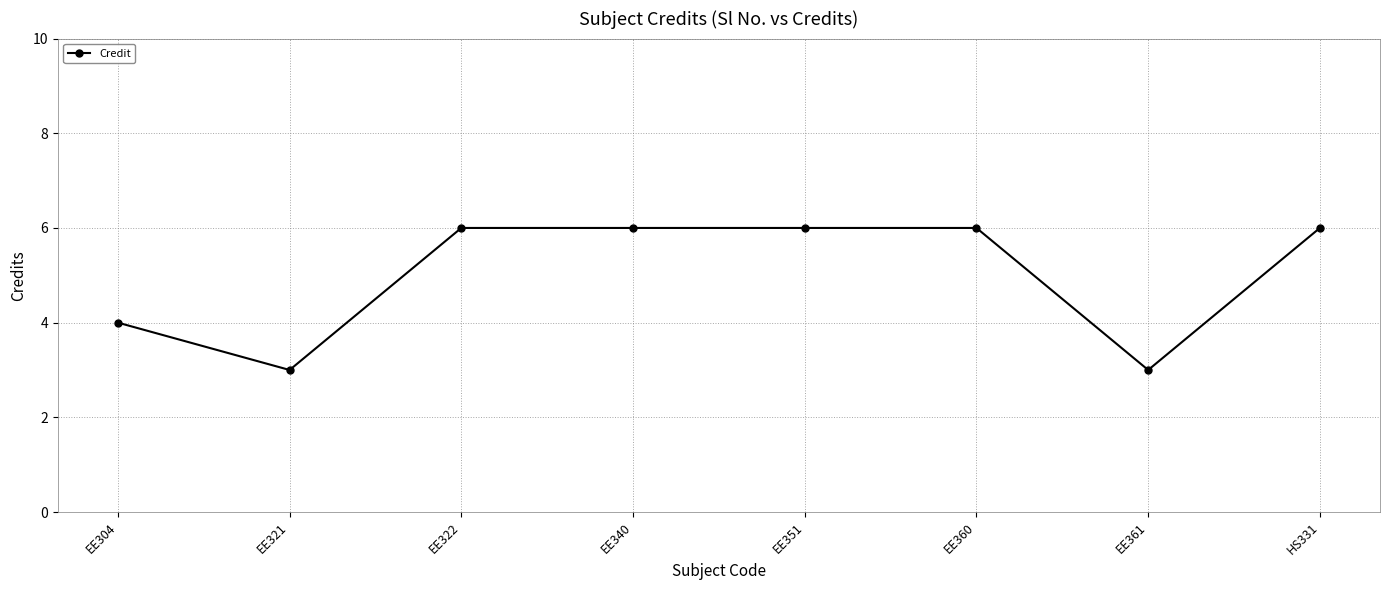

How many categories are shown in the chart?

8